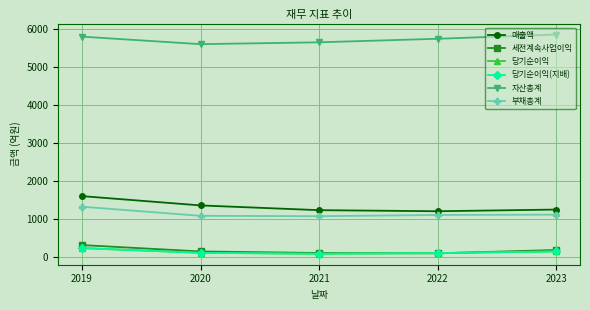

At which category is the sum across all series the highest?

2019